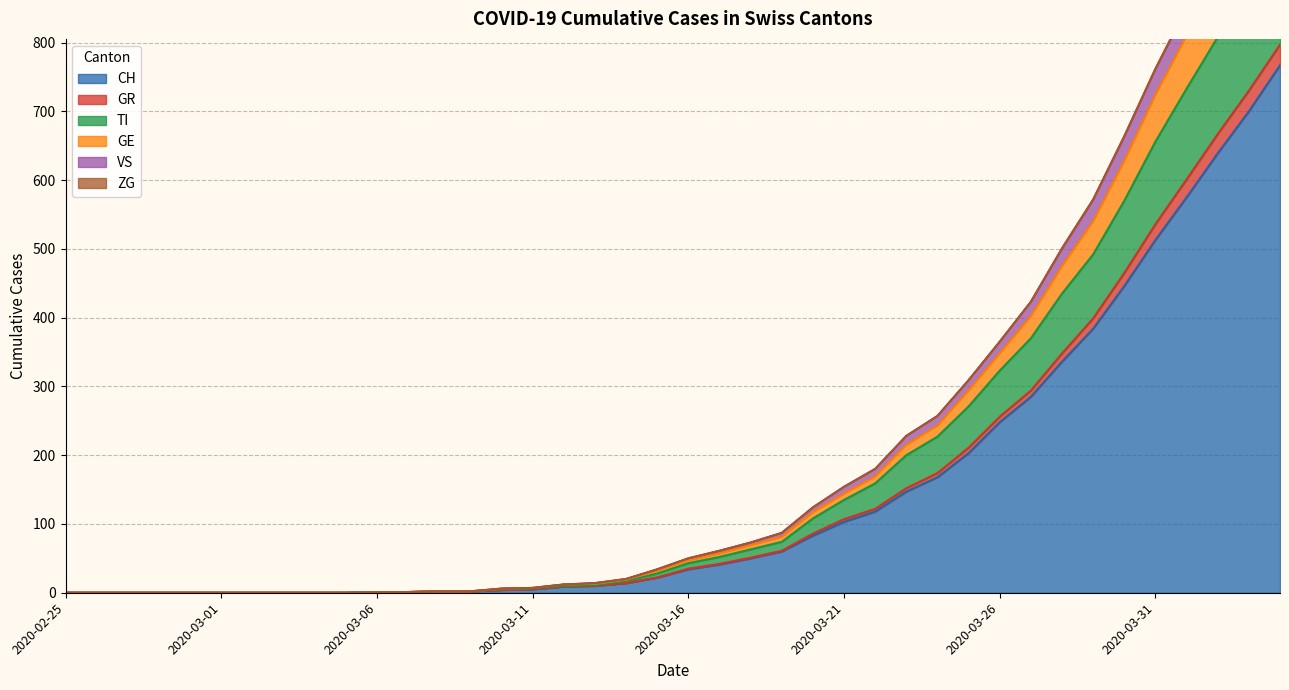

True or false: TI has more than 1 interior local peaks.

True